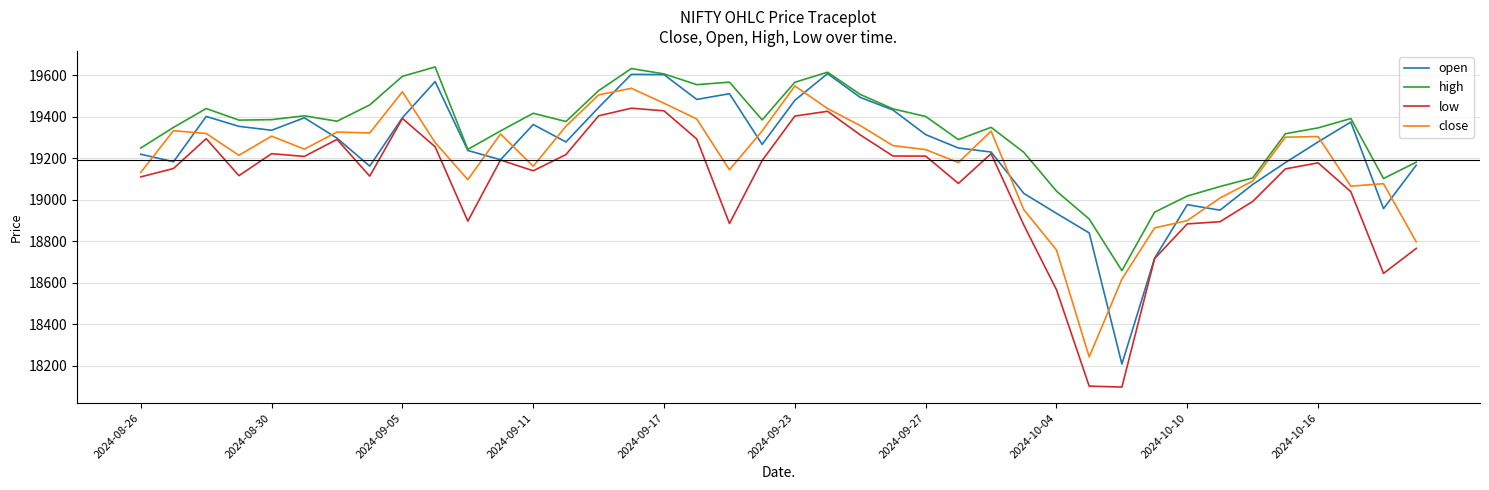

Which series has the largest total across all categories?

high